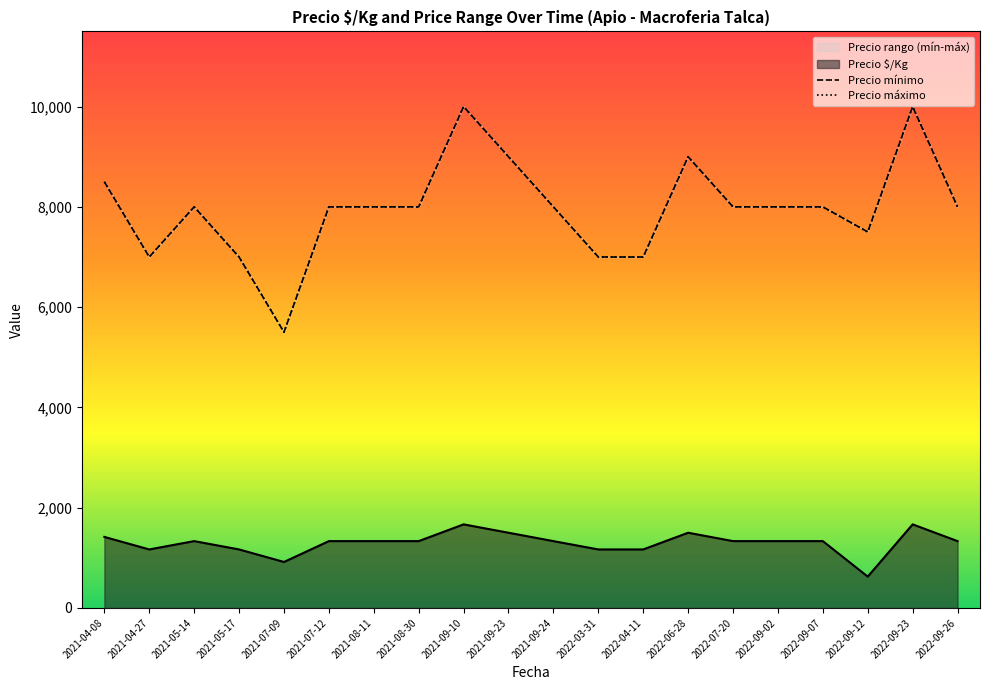

Where does the Precio $/Kg series first go above 1333?

2021-04-08